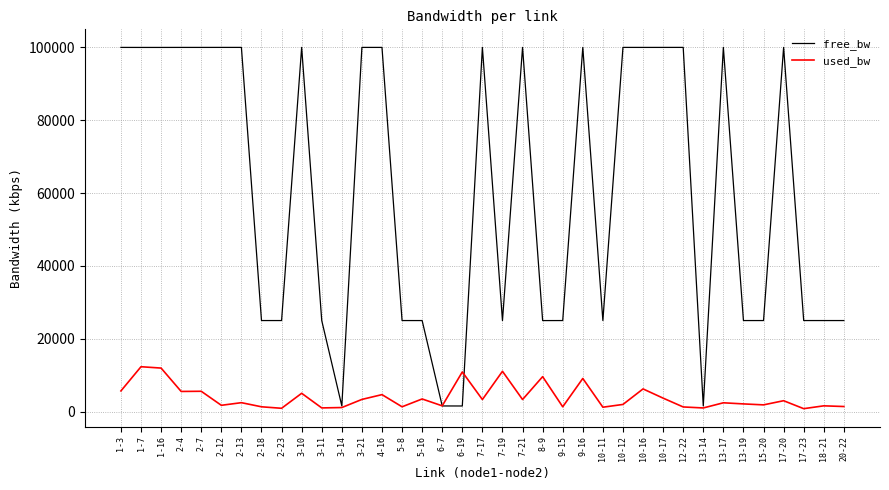

What is the difference between the second highest and second lowest values in the free_bw series?

98449.9